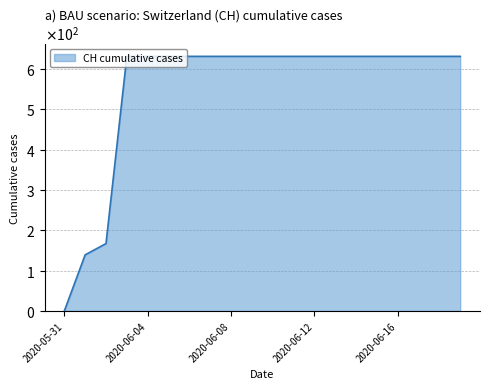

Does the chart have visible grid lines?

Yes